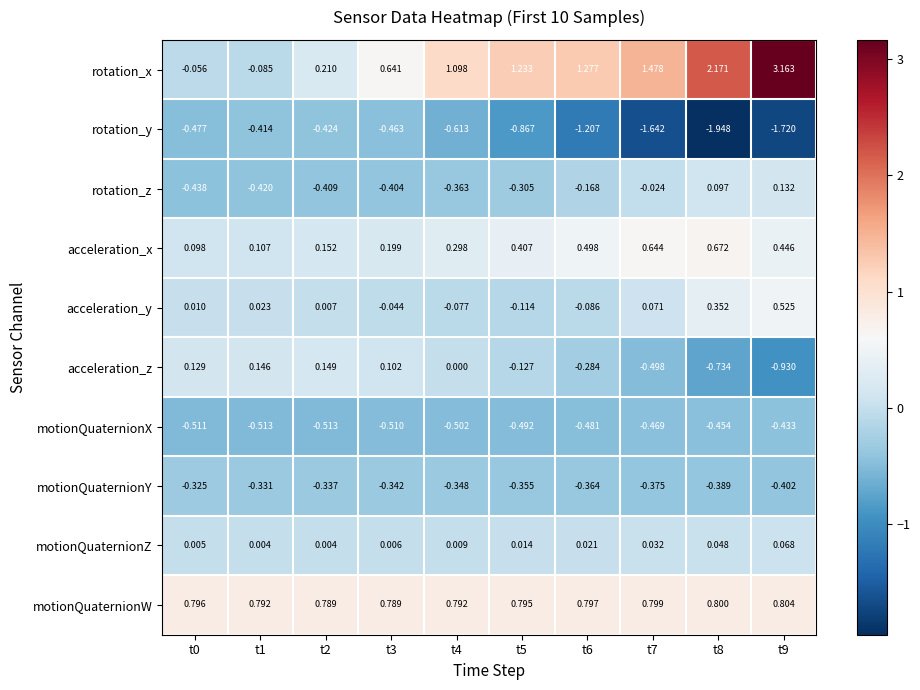

At which category does the chart reach its minimum across all series?

t8